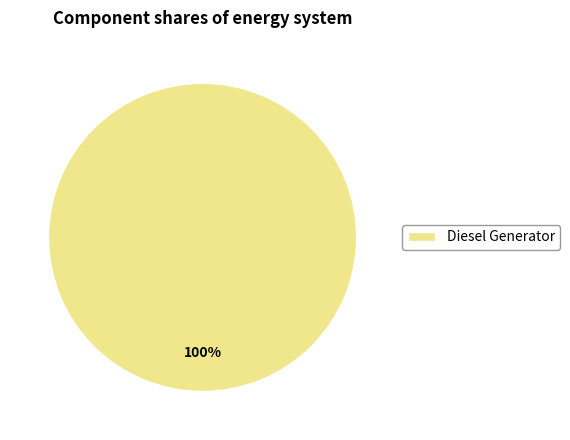

Is there a majority slice in this chart?

Yes